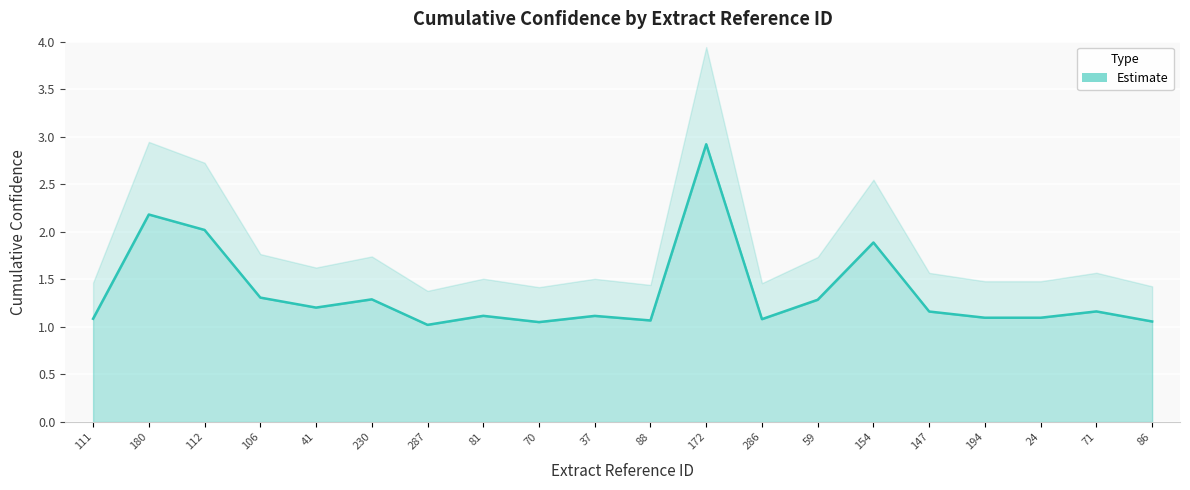

Which category has the lowest value across all series?

287